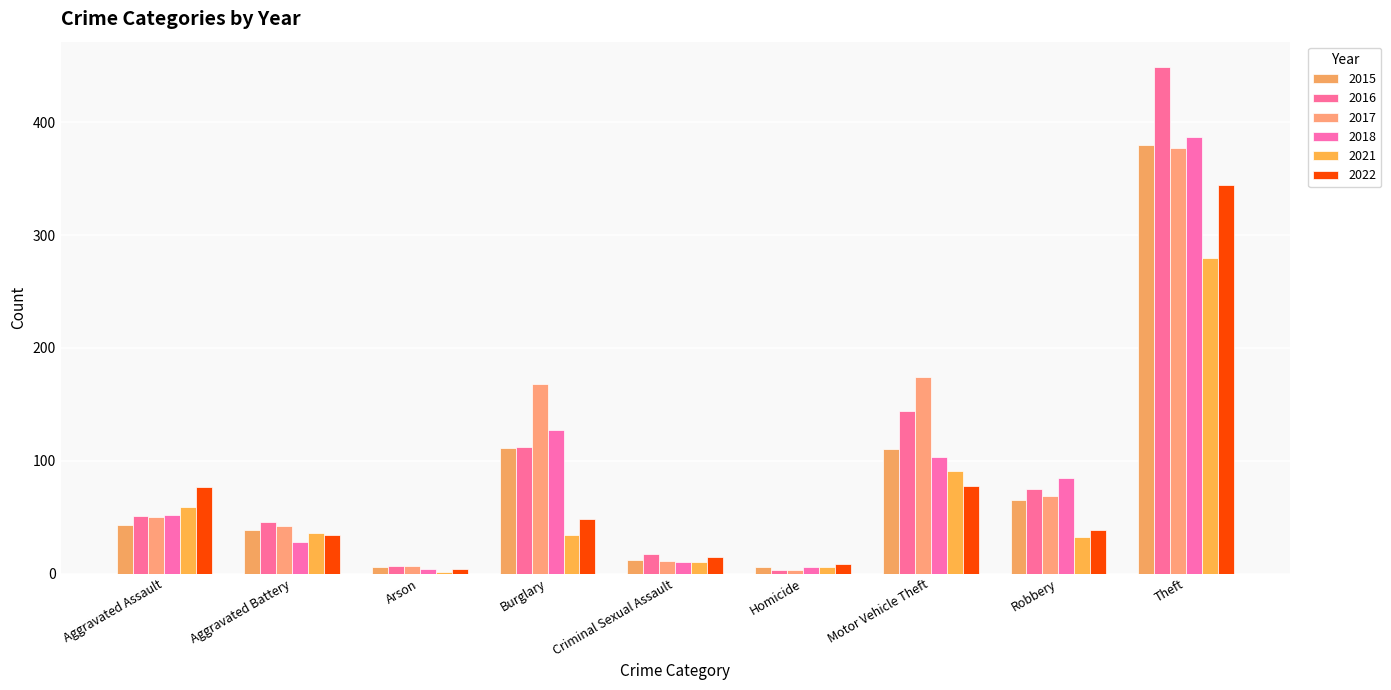

How many series are shown in this chart?

6